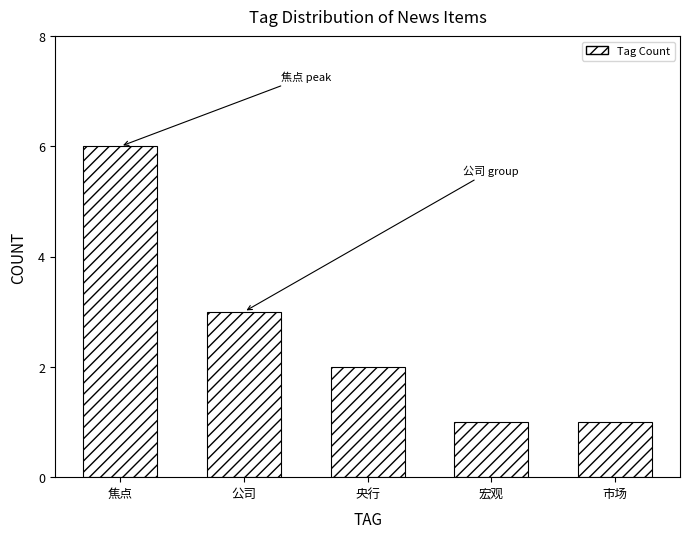

What is the maximum value shown in the chart?

6